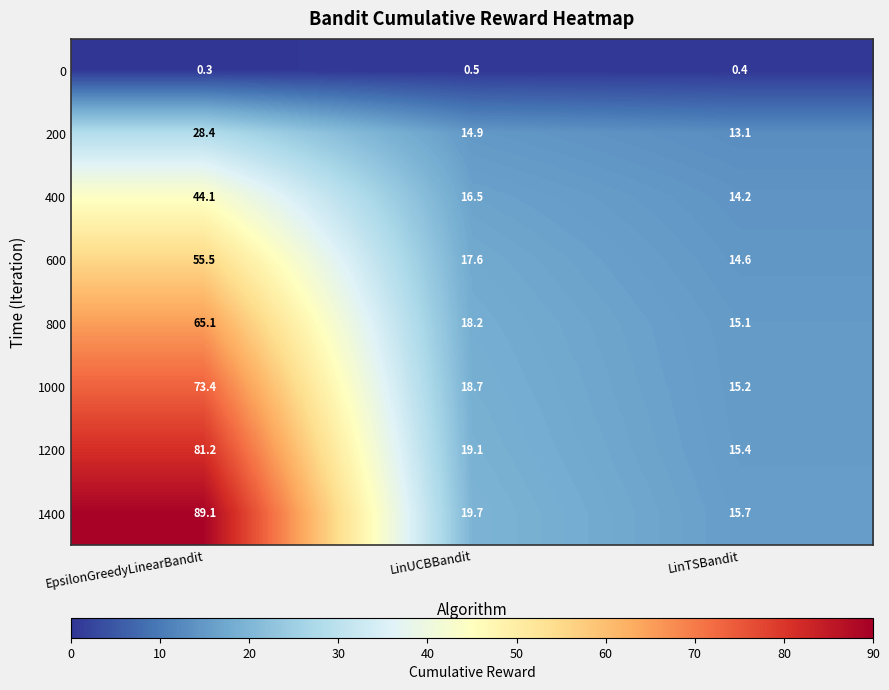

What is the approximate value of 1400 at LinUCBBandit?

19.7